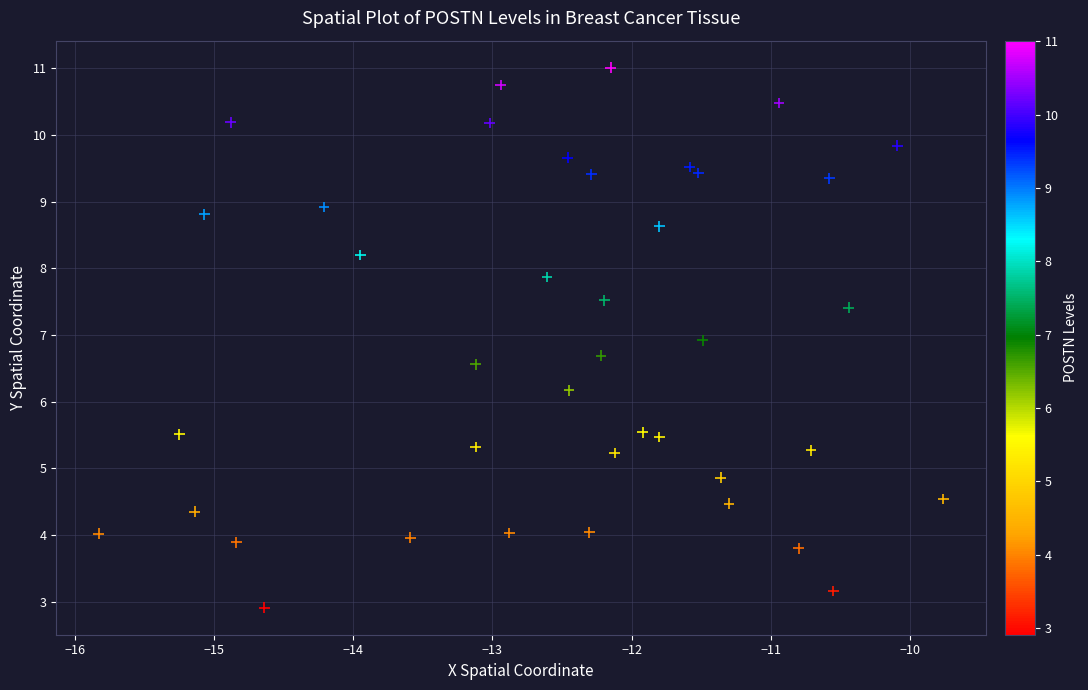

What Y value in the scatter plot is closest to 6?

6.2